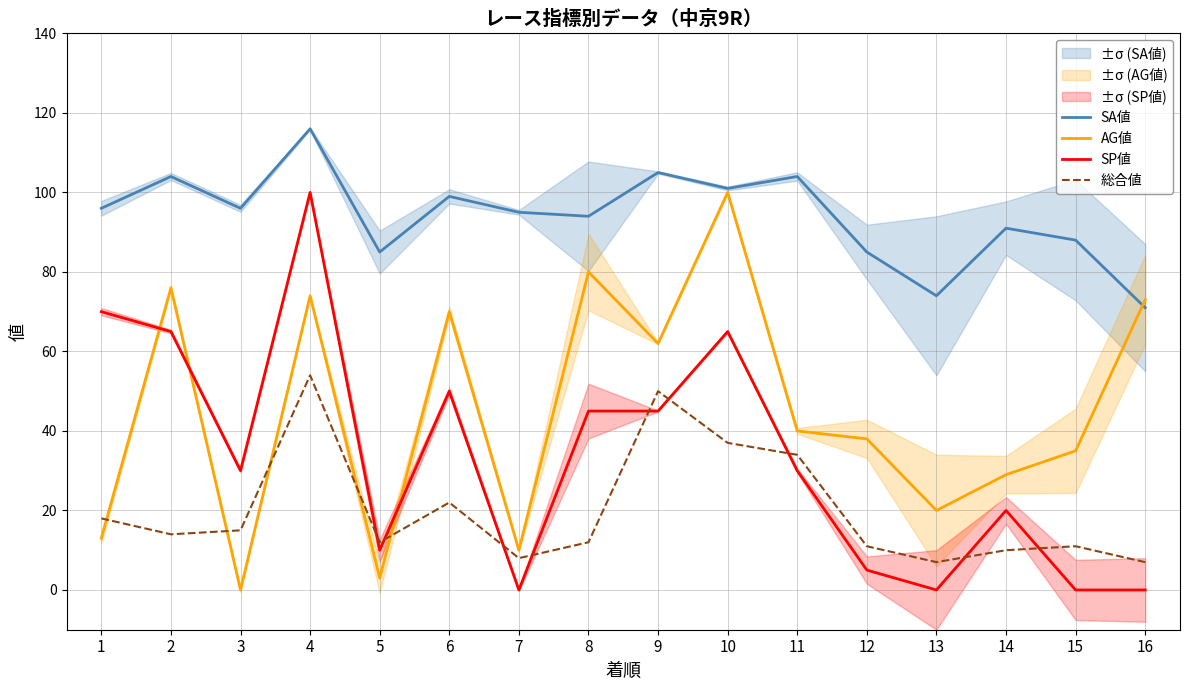

Which series changed the most between 2 and 4?

総合値